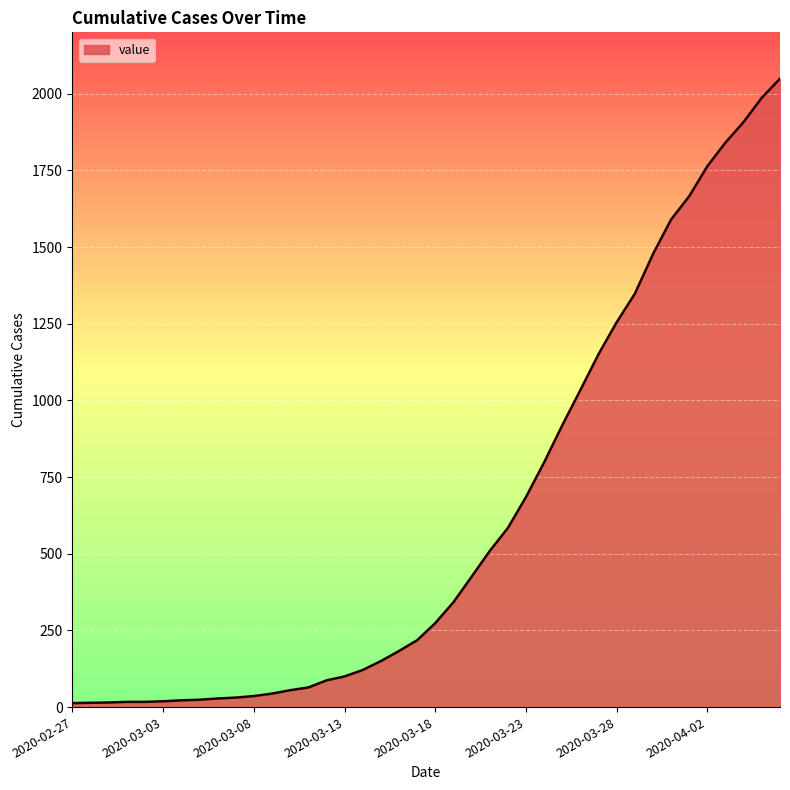

What is the greatest value displayed?

2049